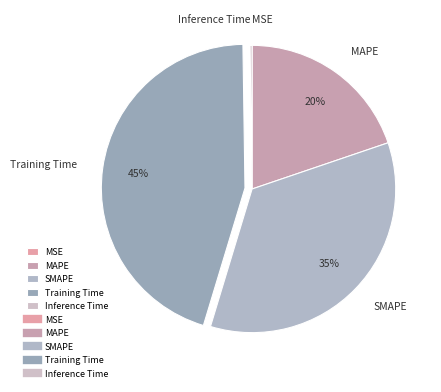

Between SMAPE and Training Time, which is larger?

Training Time